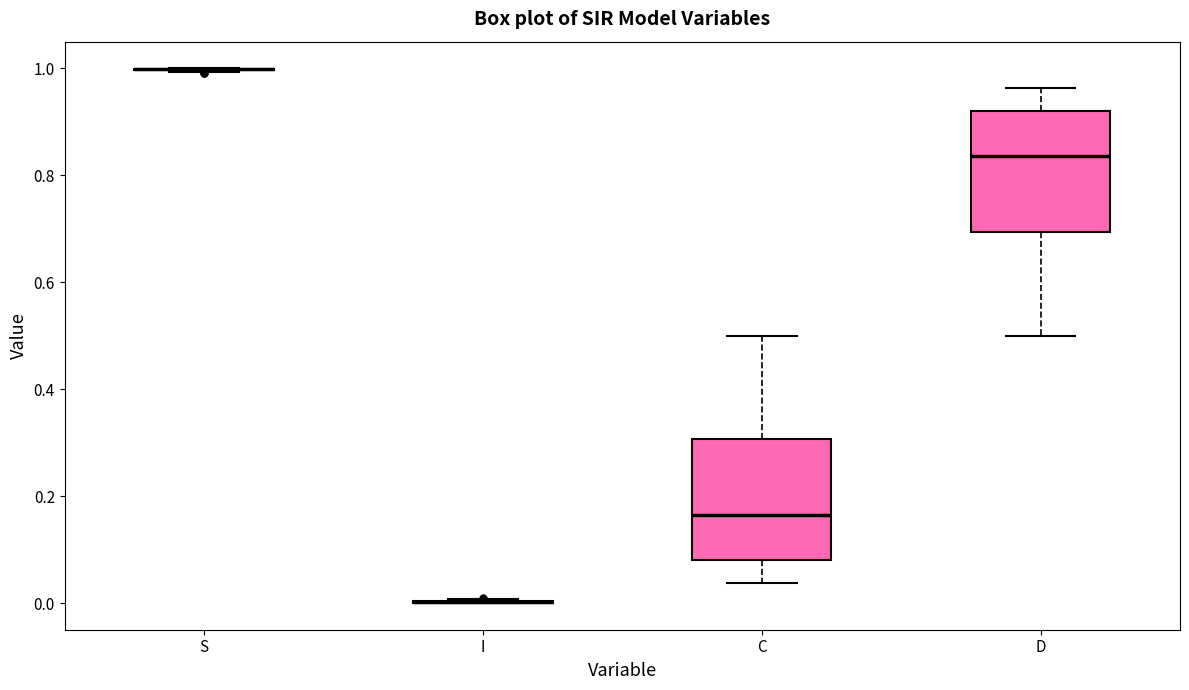

Reading left to right, read every box against the y-axis: the position of its median line, the range the box covers, and the ends of its whiskers. The values are not printed on the chart, so give them approximately, as read against the axis.

S: box collapsed to a line at 1.00, whiskers 1.00 to 1.00
I: box collapsed to a line at 0.00, whiskers 0.00 to 0.00
C: median 0.16, box 0.08 to 0.30, whiskers 0.04 to 0.50
D: median 0.84, box 0.70 to 0.92, whiskers 0.50 to 0.96